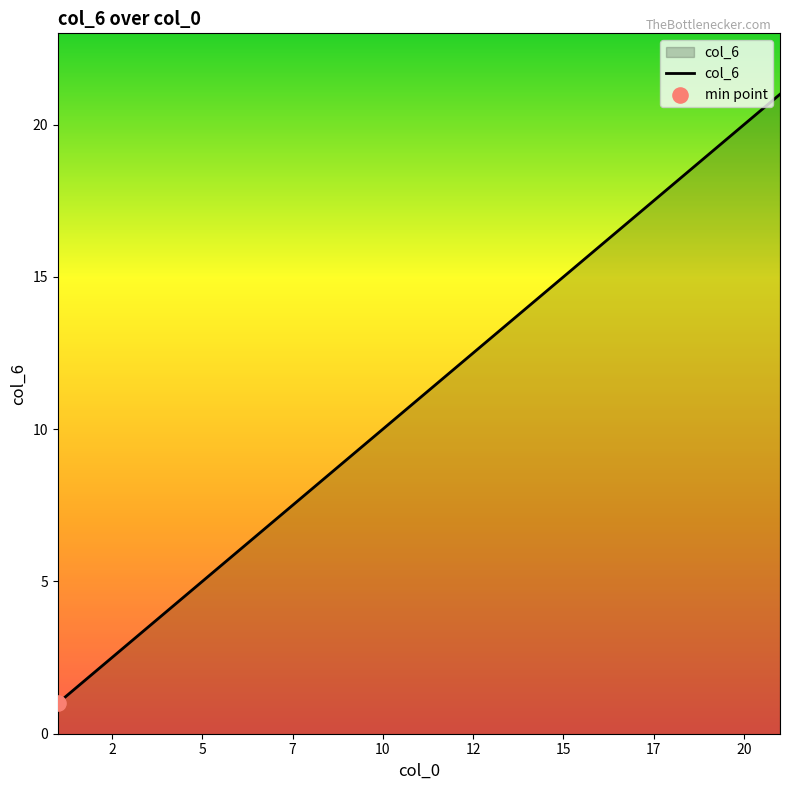

What is the change in value from 10 to 14?

+4